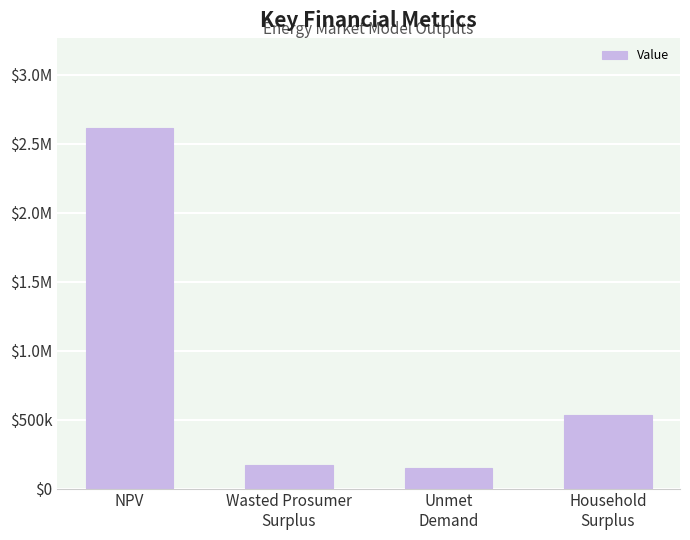

How many data points are less than 534026?

2